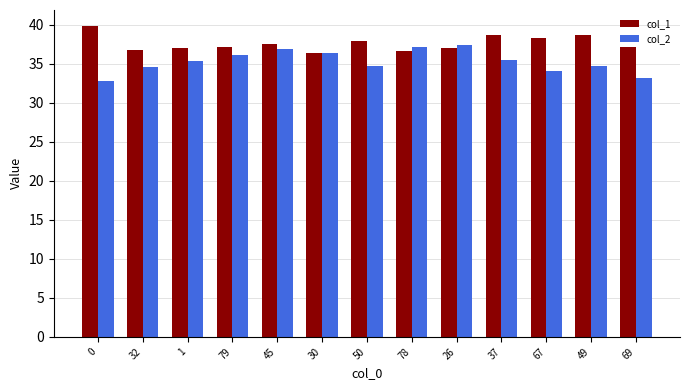

Are the bars horizontal?

No